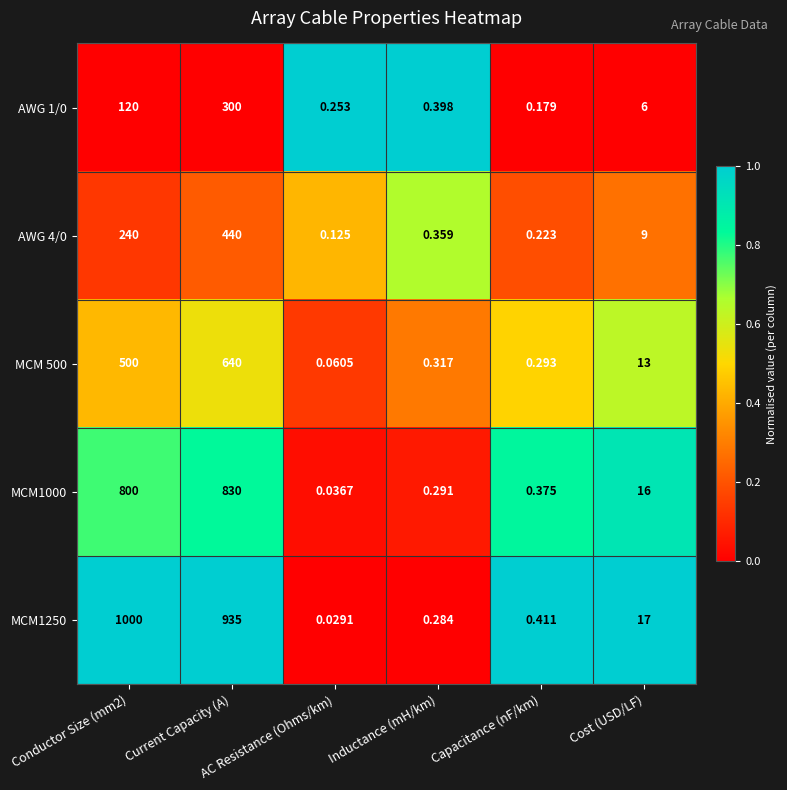

What is the total value across all series at Inductance (mH/km)?

1.6